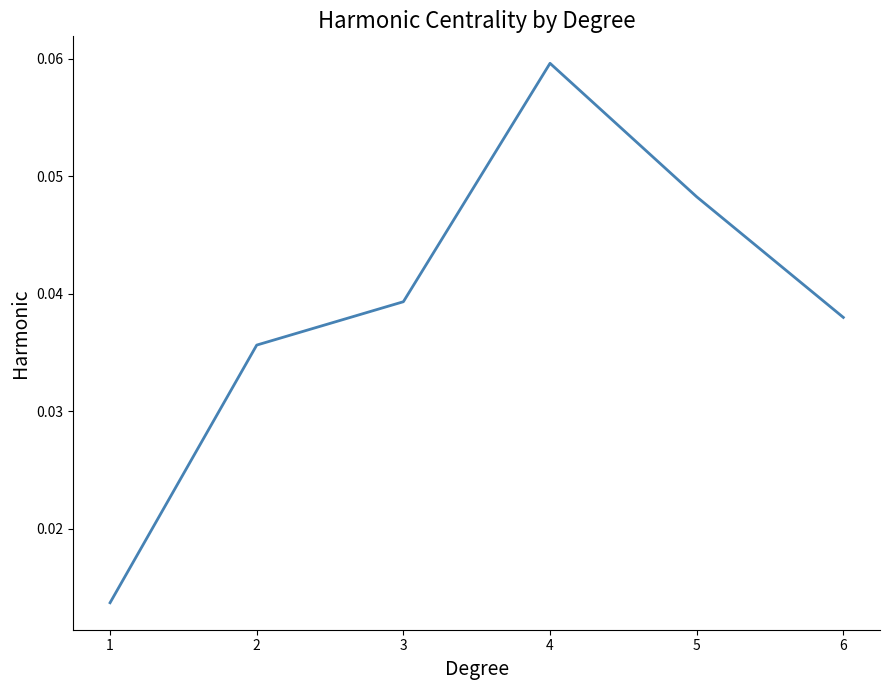

List the labels in order of value, smallest first.

1, 2, 6, 3, 5, 4